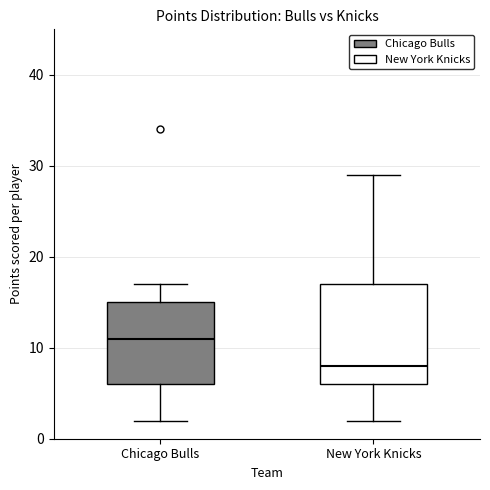

Which box's median line is the highest?

Chicago Bulls